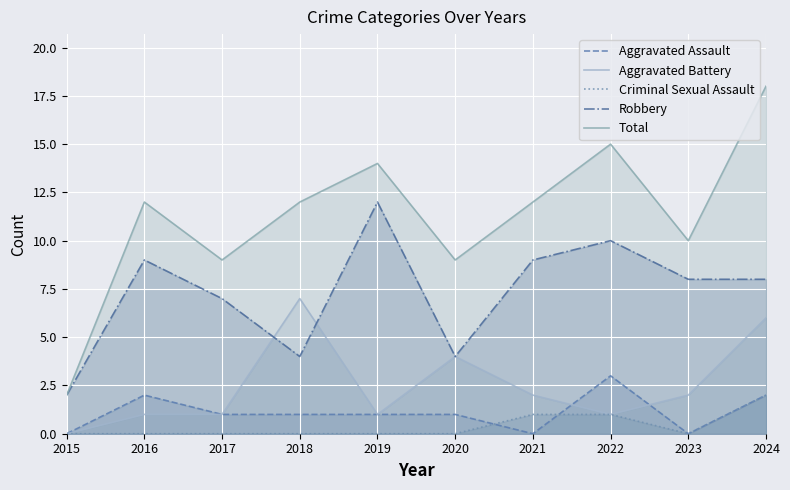

True or false: Aggravated Assault has more than 2 interior local peaks.

False